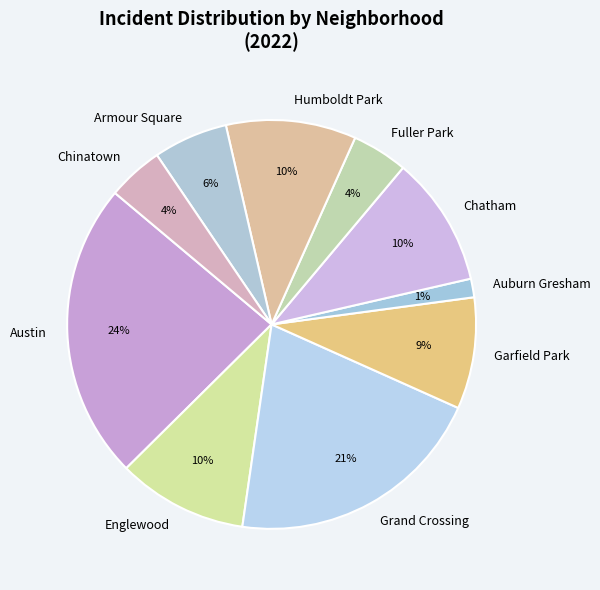

How many slices are in this pie chart?

10